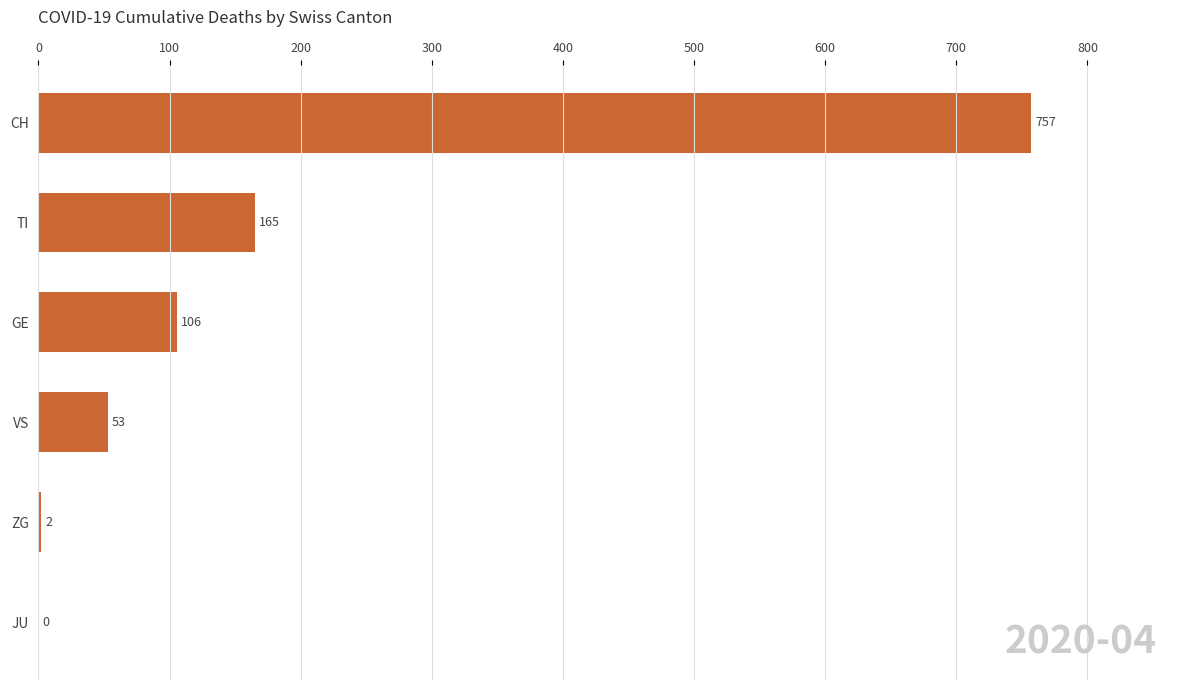

At which category does the chart reach its peak across all series?

CH